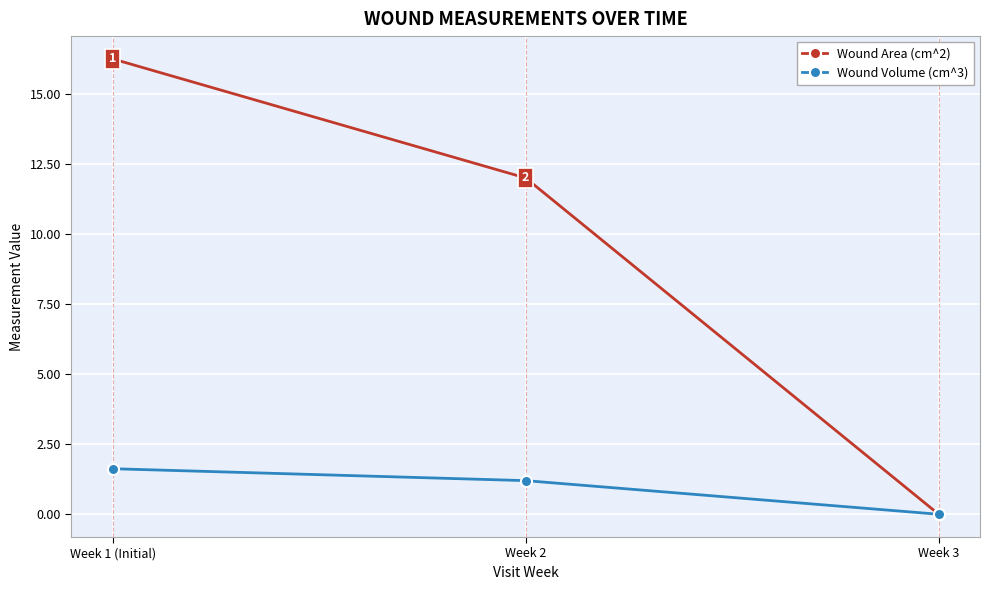

What is the label of the 1st point from the right?

Week 3